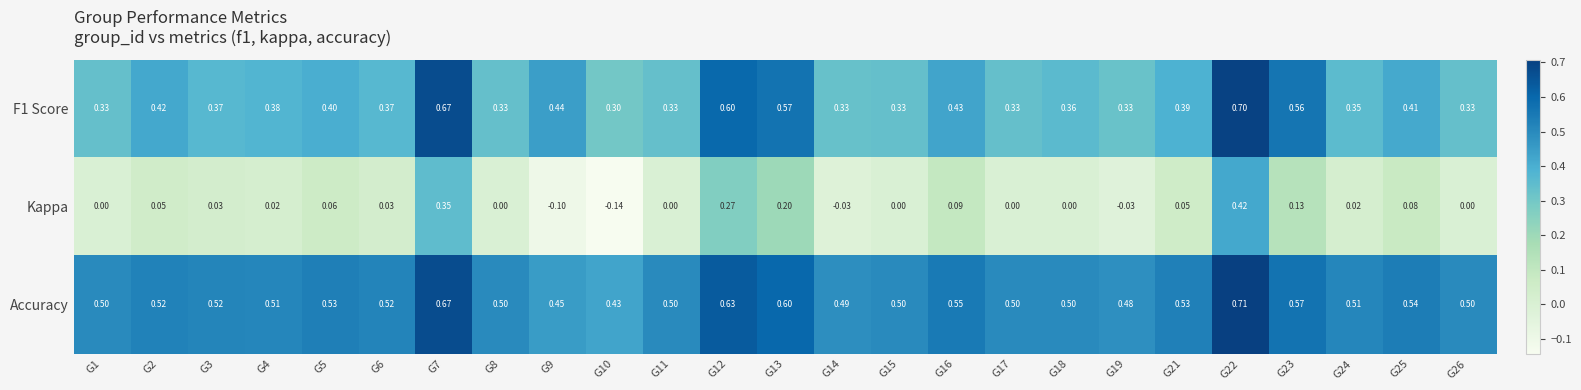

What is the spread (max minus min) of values at G11?

0.5